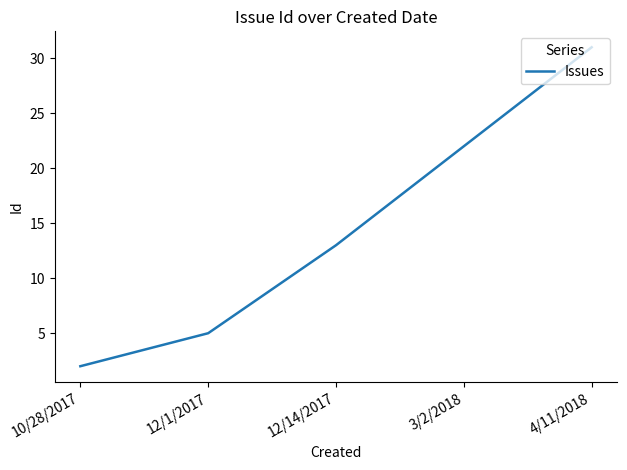

What is the average value?

15